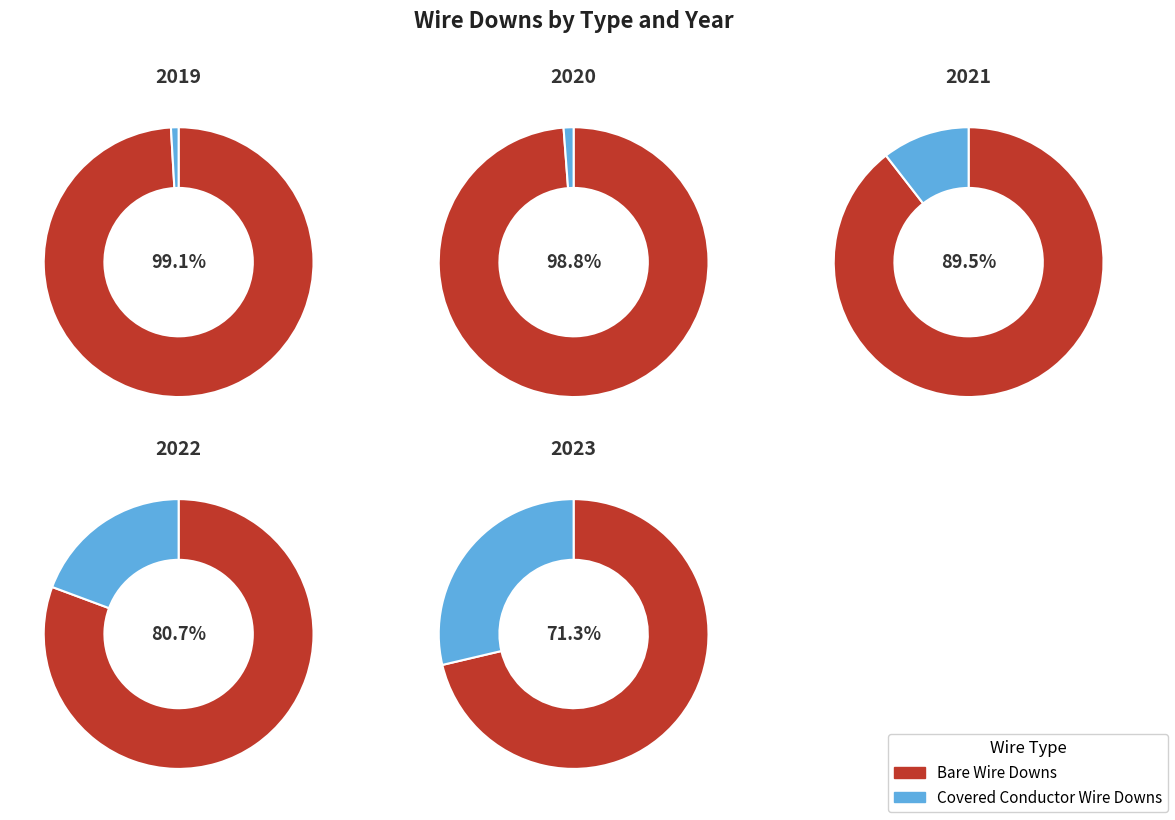

Between Covered Conductor Wire Downs and Bare Wire Downs, which is larger?

Bare Wire Downs